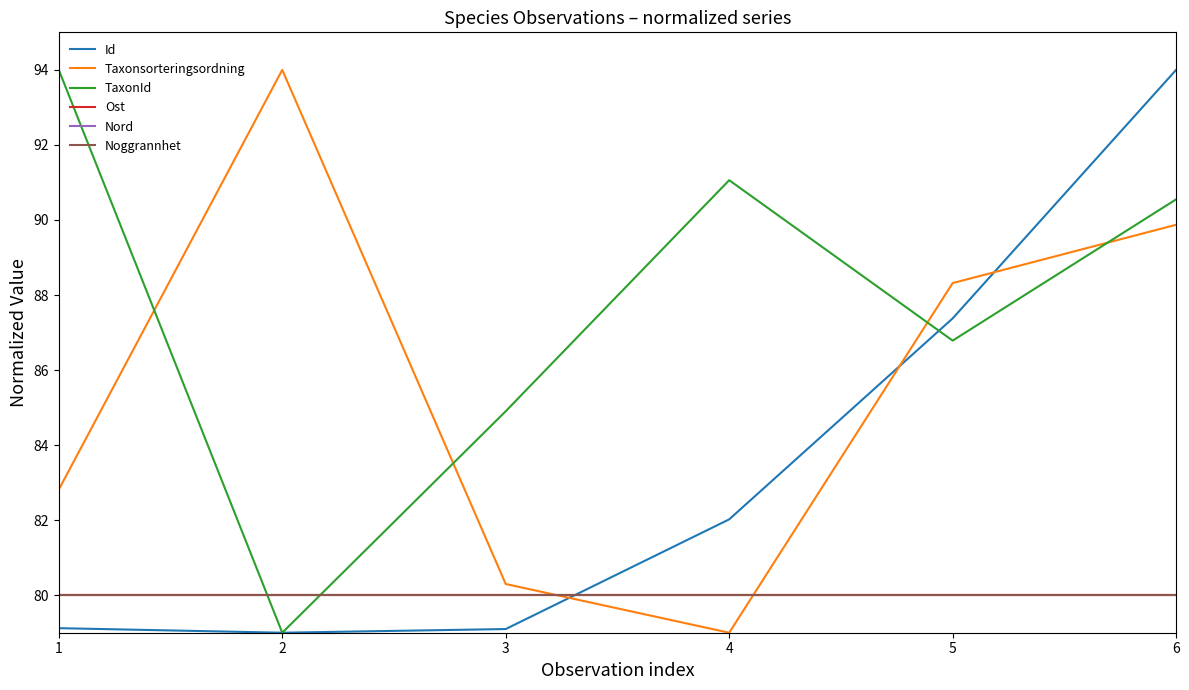

Reading left to right, list all the values displayed in this chart.

Id: 1=79.1	2=79.0	3=79.1	4=82.0	5=87.4	6=94.0
Taxonsorteringsordning: 1=82.8	2=94.0	3=80.3	4=79.0	5=88.3	6=89.9
TaxonId: 1=94.0	2=79.0	3=84.9	4=91.1	5=86.8	6=90.5
Ost: 1=80.0	2=80.0	3=80.0	4=80.0	5=80.0	6=80.0
Nord: 1=80.0	2=80.0	3=80.0	4=80.0	5=80.0	6=80.0
Noggrannhet: 1=80.0	2=80.0	3=80.0	4=80.0	5=80.0	6=80.0